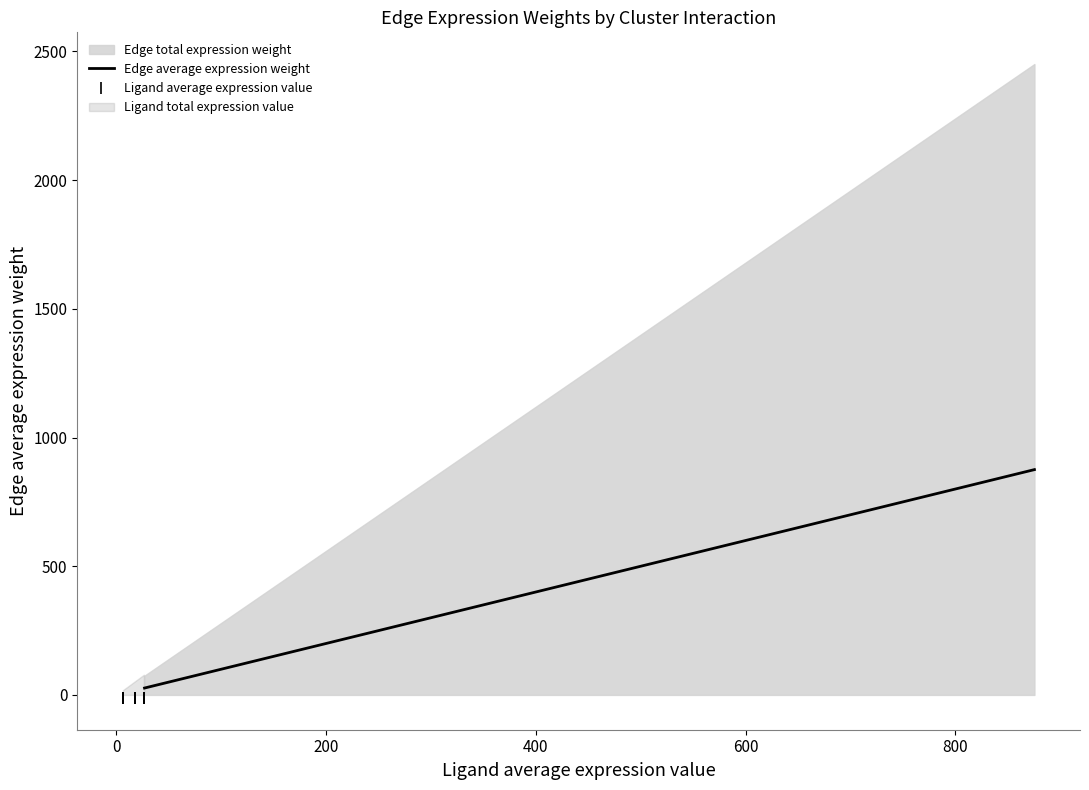

What is the average value of the Ligand average expression value series?

-12.0